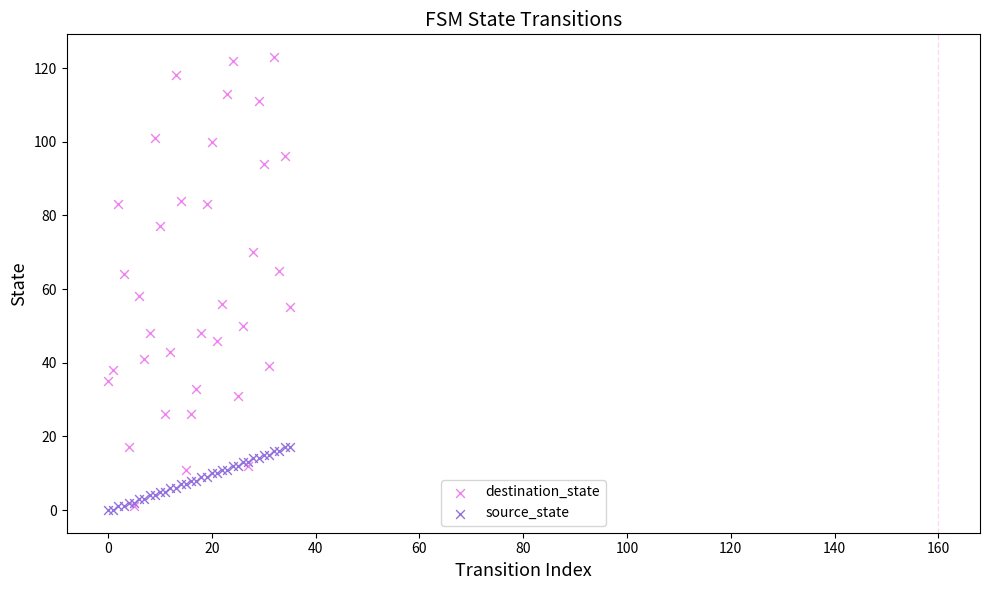

What are all the series names shown in the legend?

destination_state, source_state